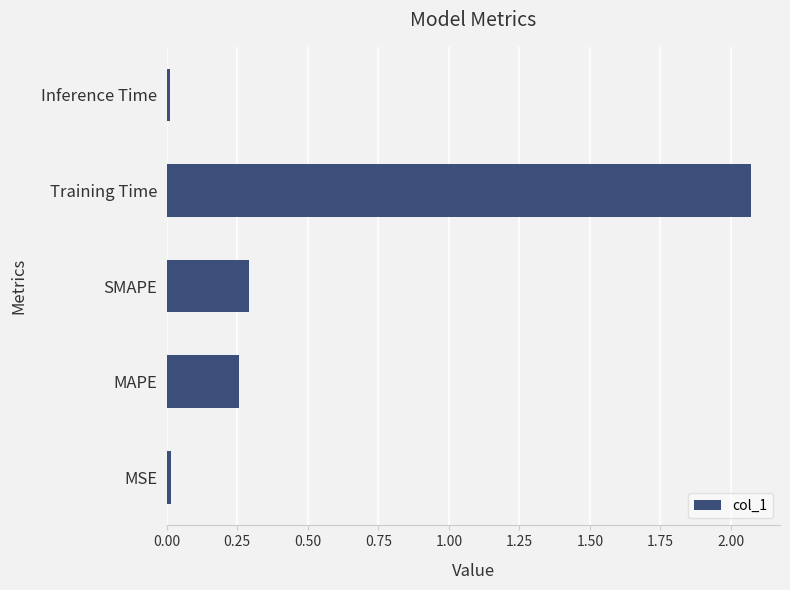

True or false: the data shows 1.0 at Training Time.

False